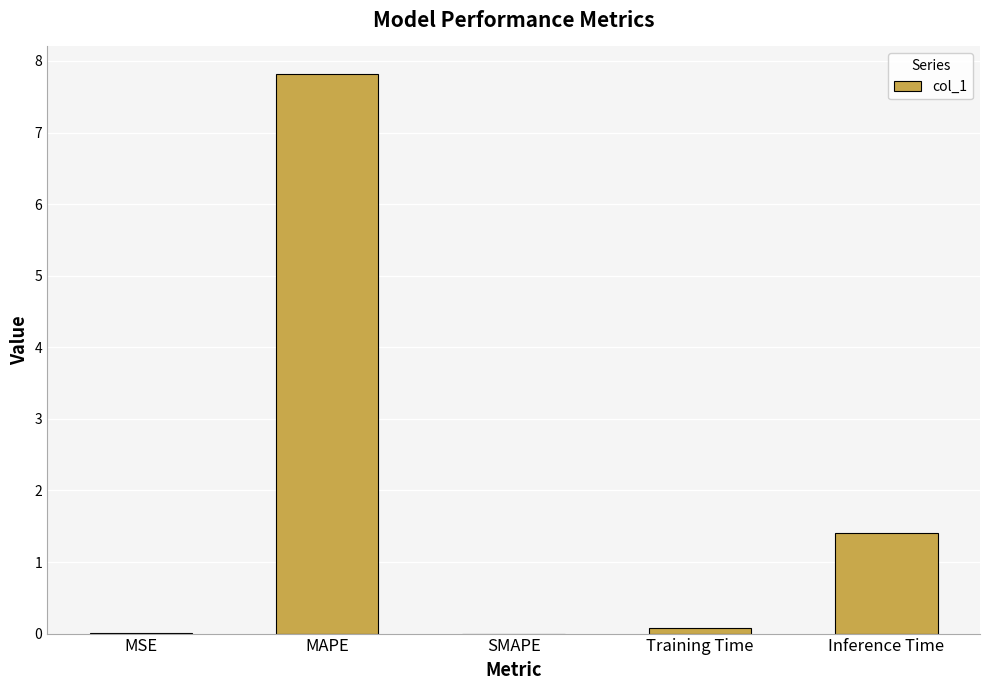

Are the bars horizontal?

No